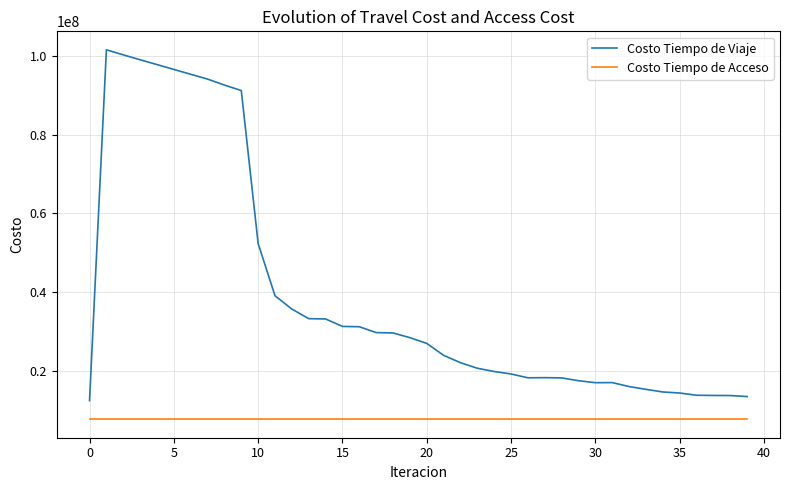

Which series has the widest spread of values?

Costo Tiempo de Viaje